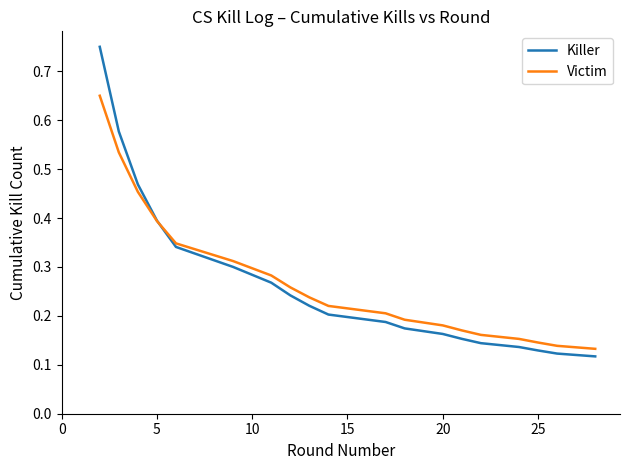

Which series has the widest spread of values?

Killer